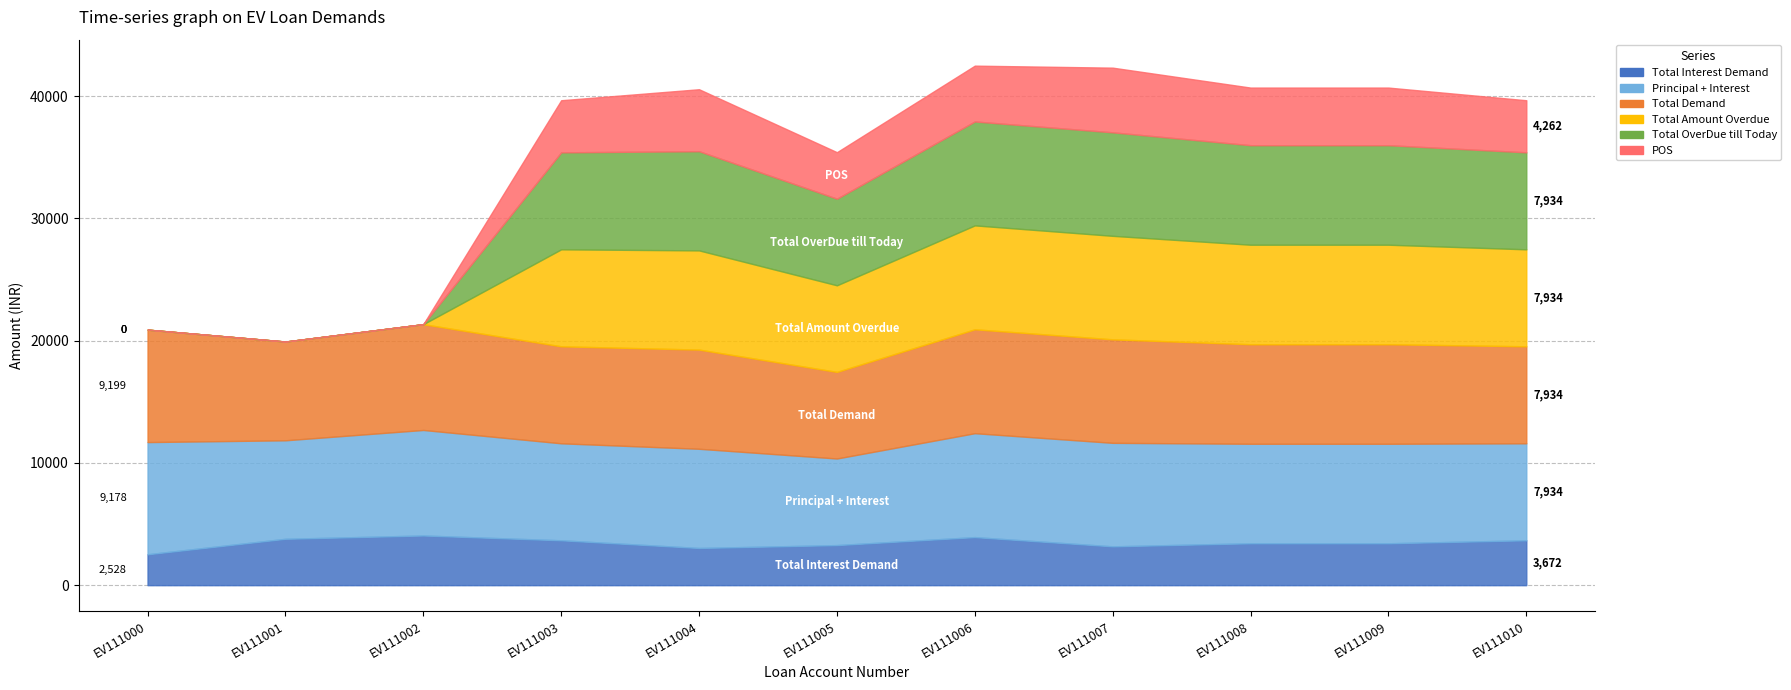

What is the total value across all series at EV111007
2025-04-16?

42335.0